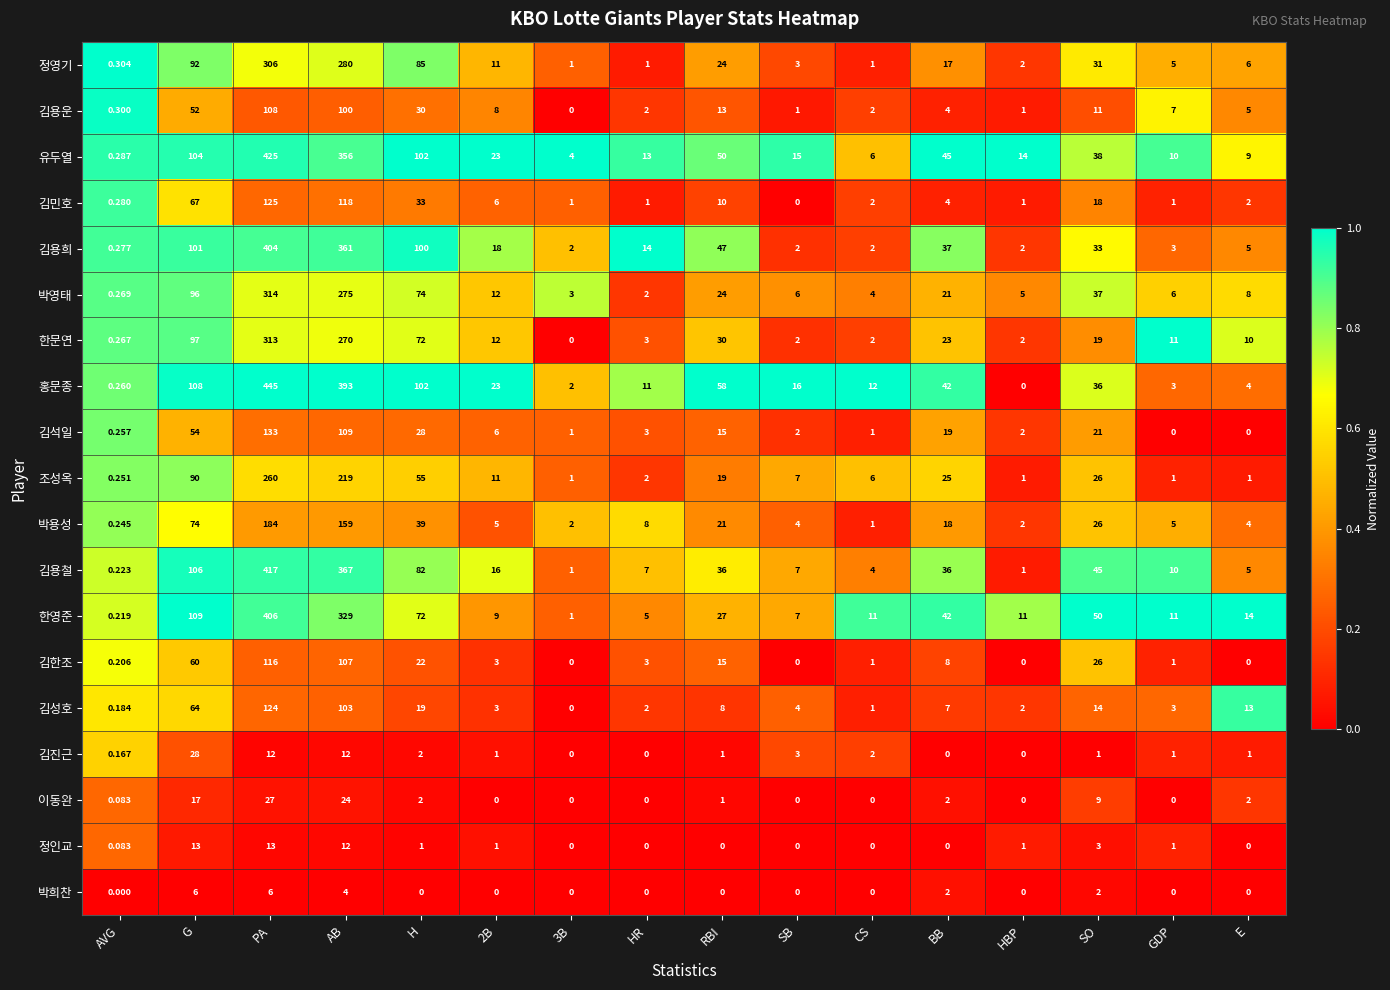

List the series in order of their peak value, lowest first.

박희찬, 정인교, 이동완, 김진근, 김용운, 김한조, 김성호, 김민호, 김석일, 박용성, 조성옥, 정영기, 한문연, 박영태, 김용희, 한영준, 김용철, 유두열, 홍문종